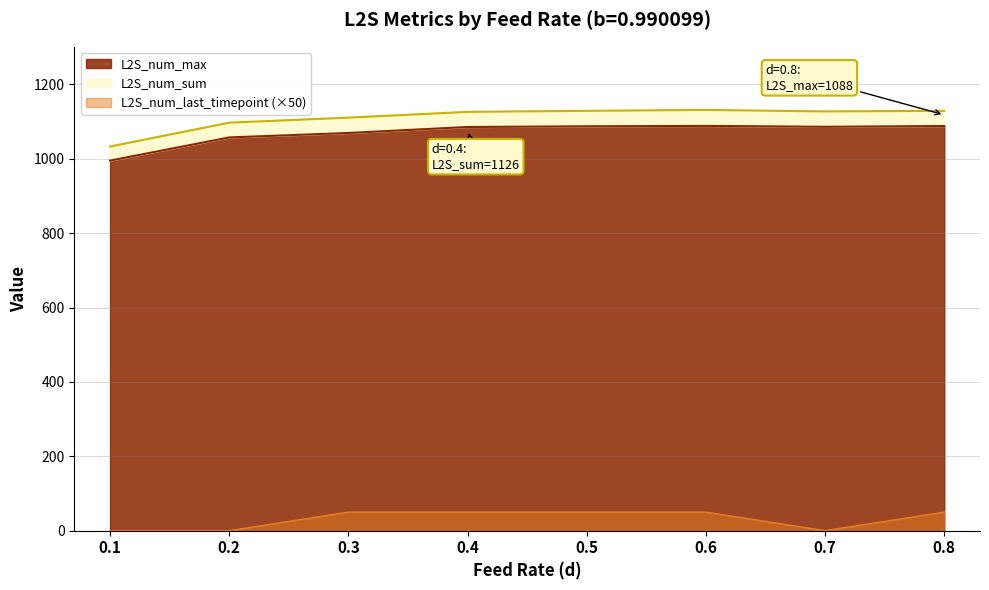

Read the L2S_num_max value at 0.3.

1069.2